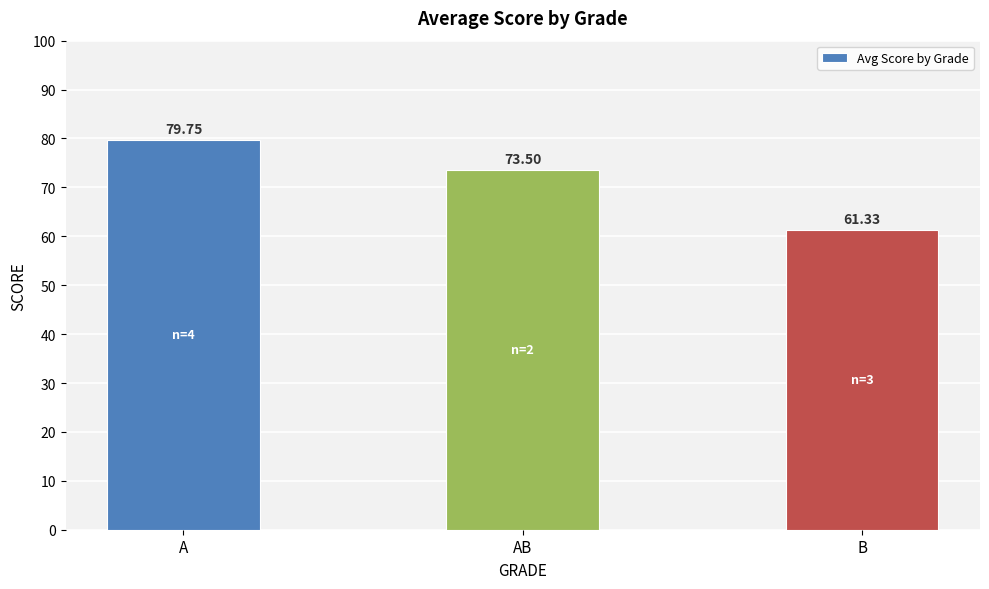

Where does the data first go above 73?

A